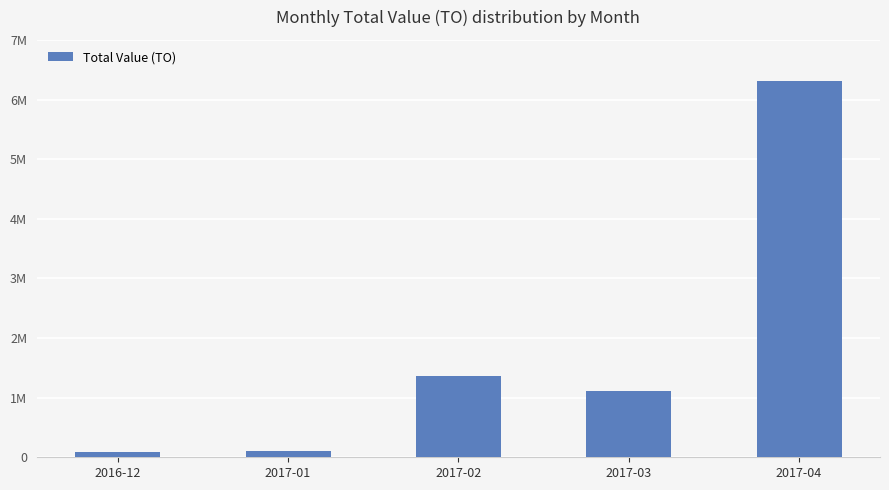

What is the label of the 1st bar from the right?

2017-04